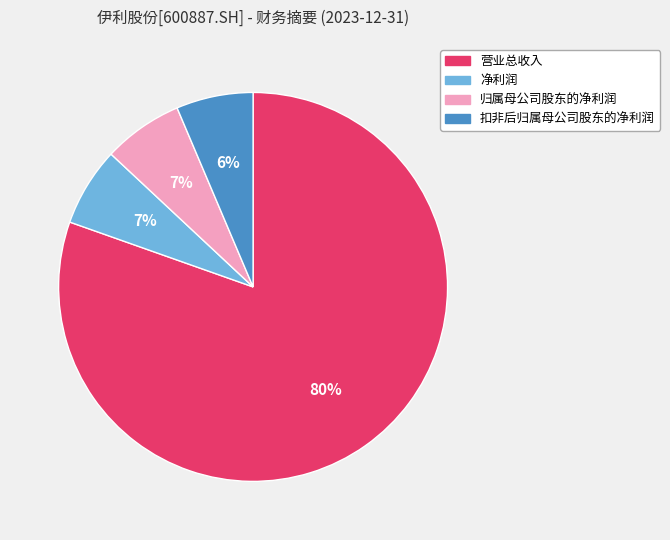

Which category has the biggest portion of the pie?

营业总收入